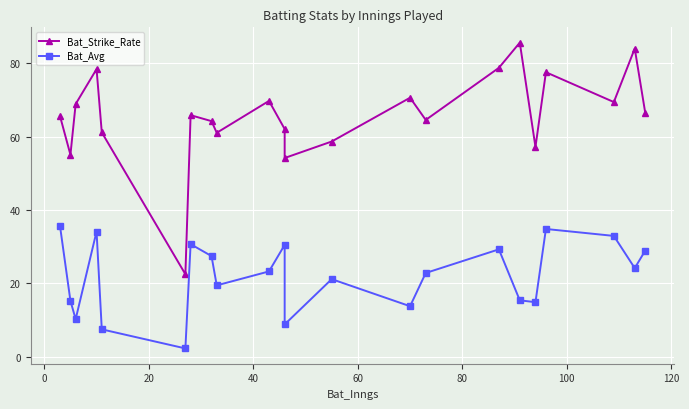

True or false: Bat_Avg and Bat_Strike_Rate intersect in this chart.

False